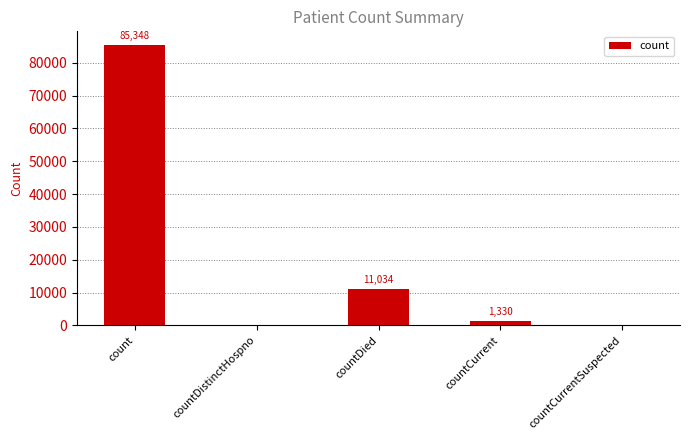

The value at countCurrentSuspected is 0. True or false?

True